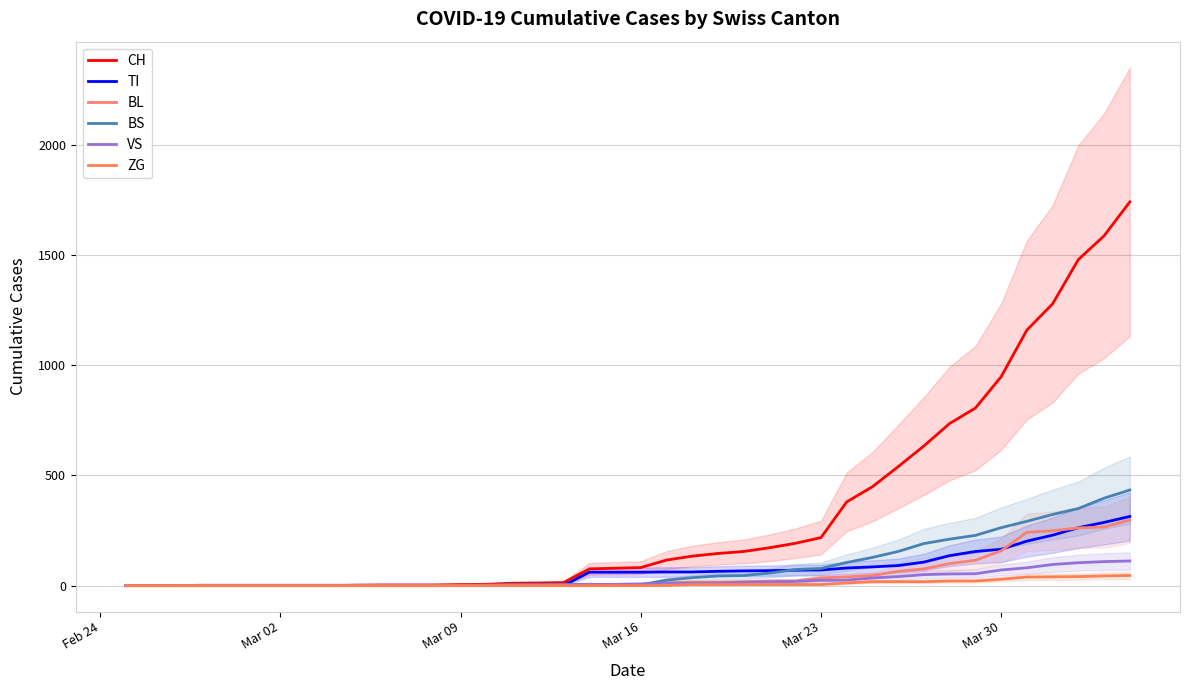

At how many categories does at least one series exceed 957?

5